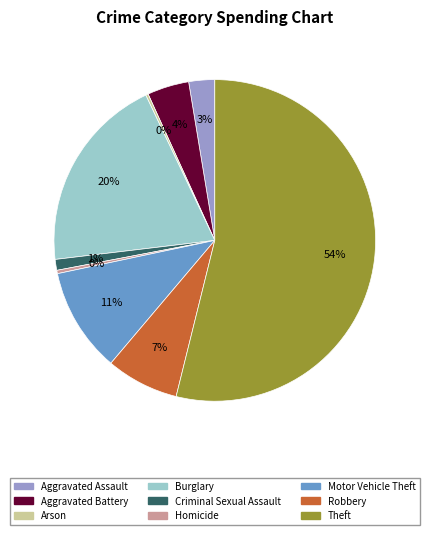

Between Burglary and Motor Vehicle Theft, which is larger?

Burglary